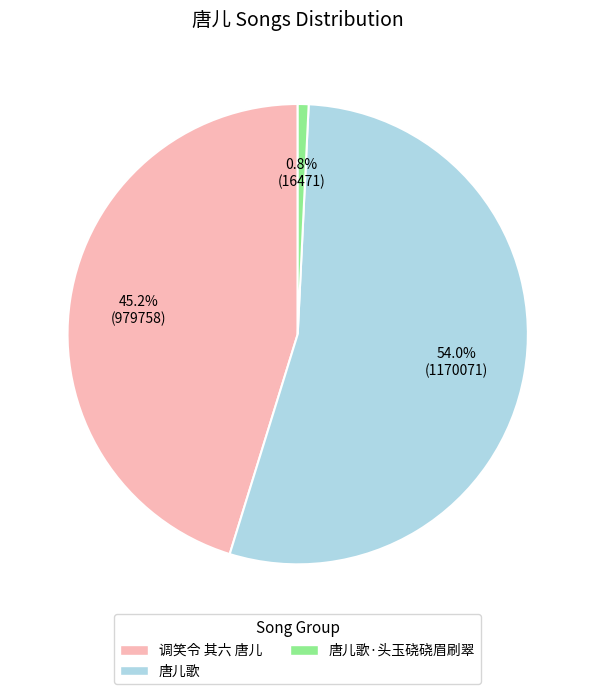

What is the ratio of the value at 唐儿歌 to the value at 唐儿歌·头玉硗硗眉刷翠?

71.0